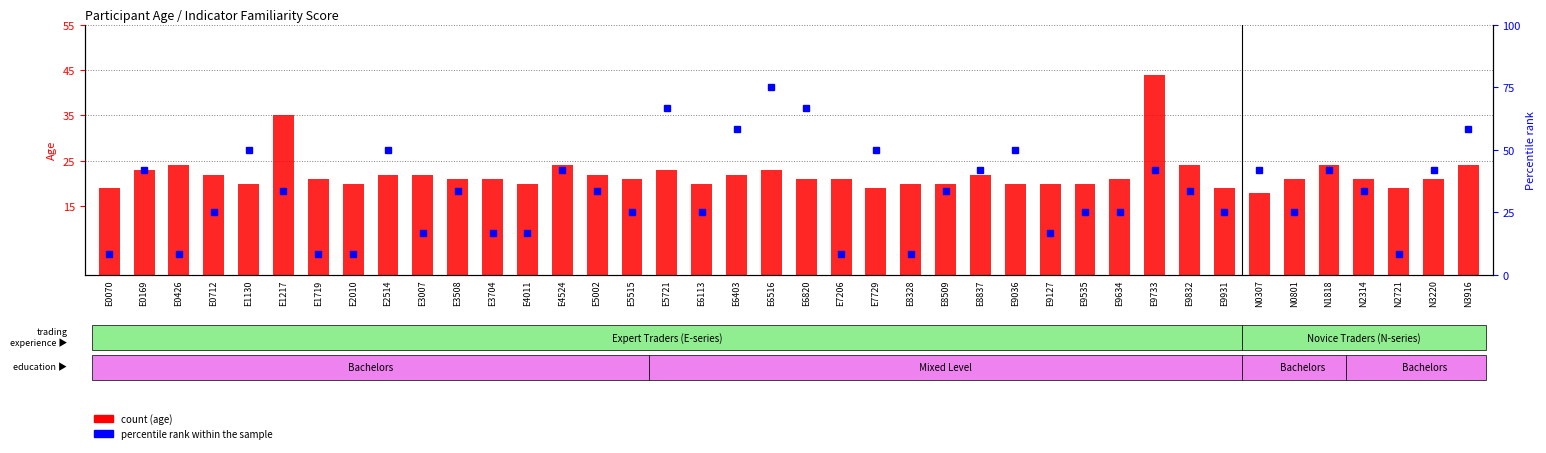

The chart shows a value of 36 at E1130. True or false?

False